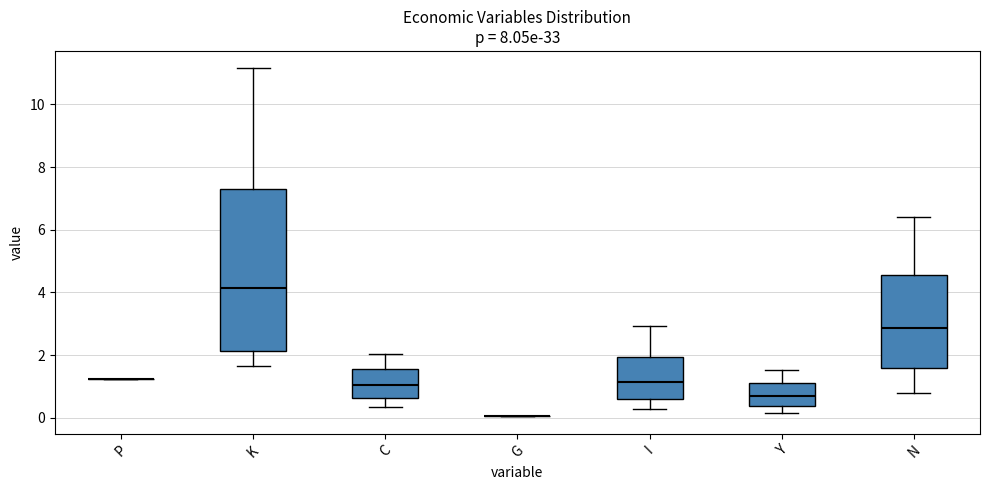

Where does the upper whisker of the box for Y end on the y-axis? The values are not printed on the chart, so give them approximately, as read against the axis.

1.6